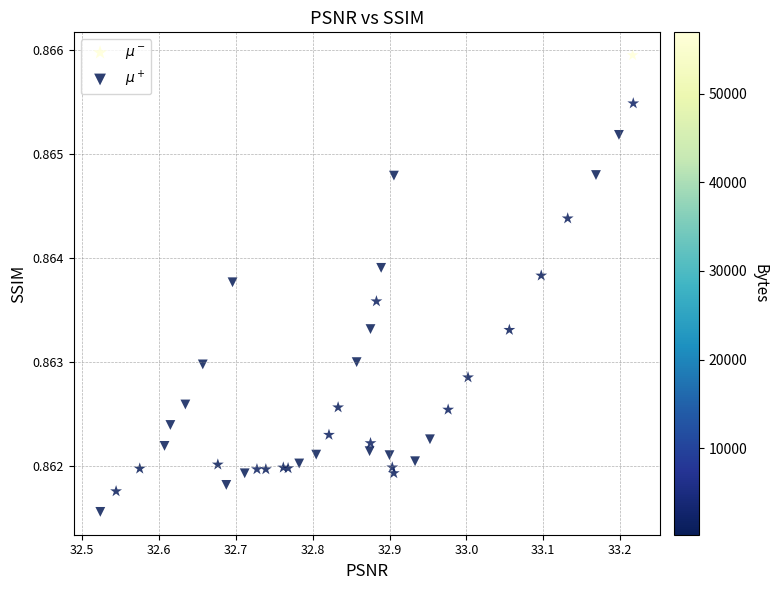

Which series reaches the minimum Y coordinate?

$\mu^+$